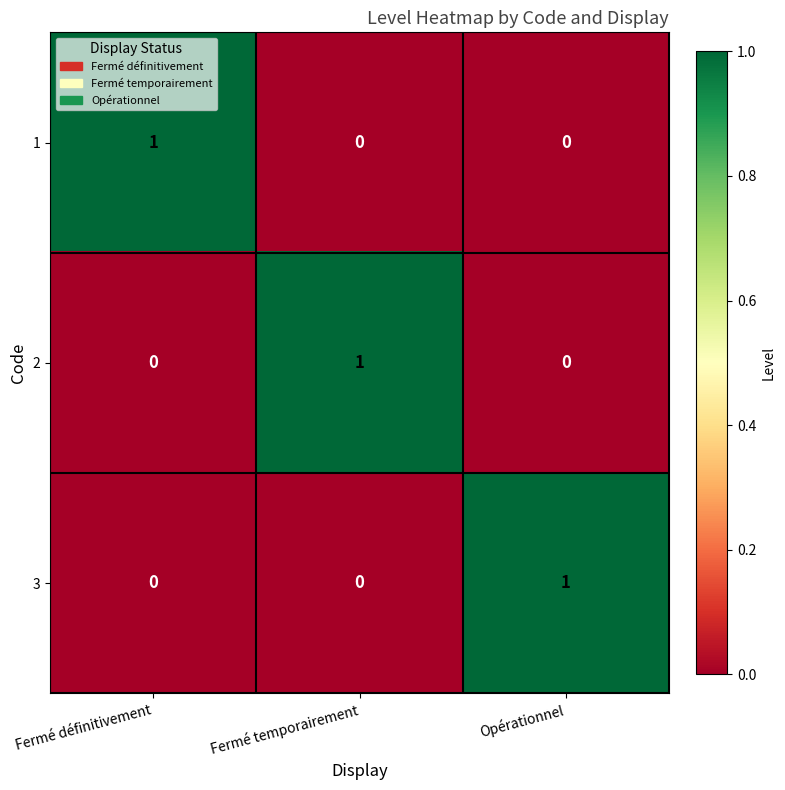

Reading left to right, extract all data points from this chart.

1: 1	0	0
2: 0	1	0
3: 0	0	1